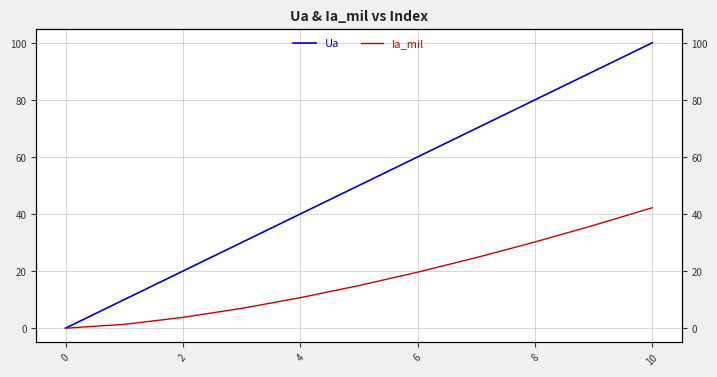

Which series has the largest total across all categories?

Ua